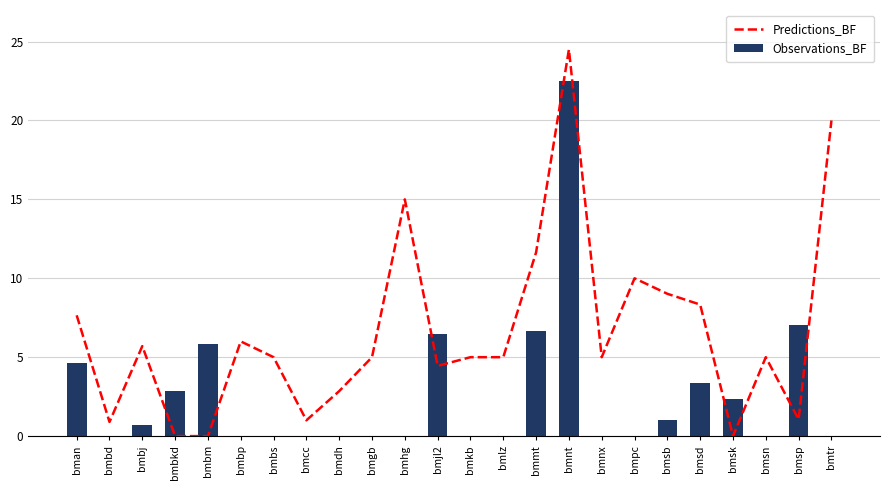

Count the number of categories in the chart.

24